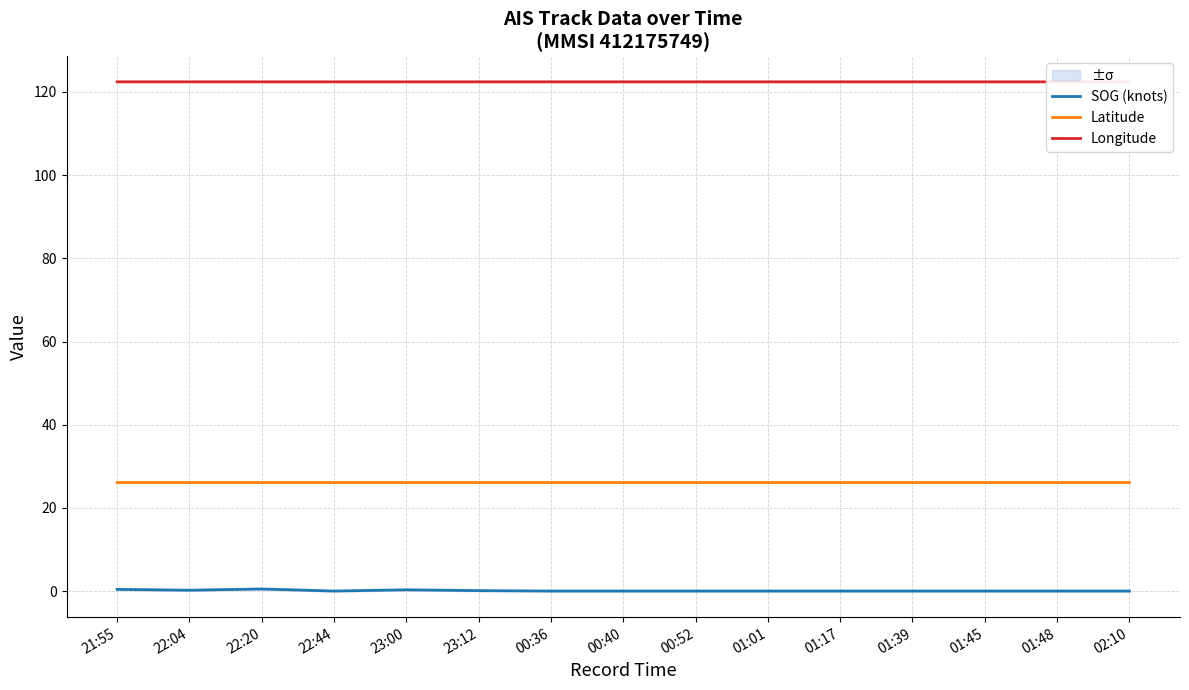

Is this an area chart (filled region under the line)?

No